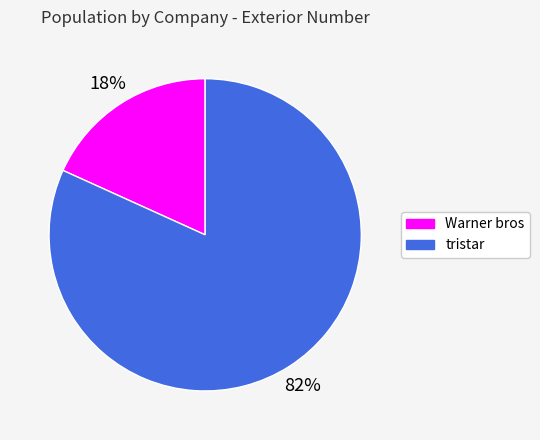

To the nearest percent, what is the average slice percentage?

50%